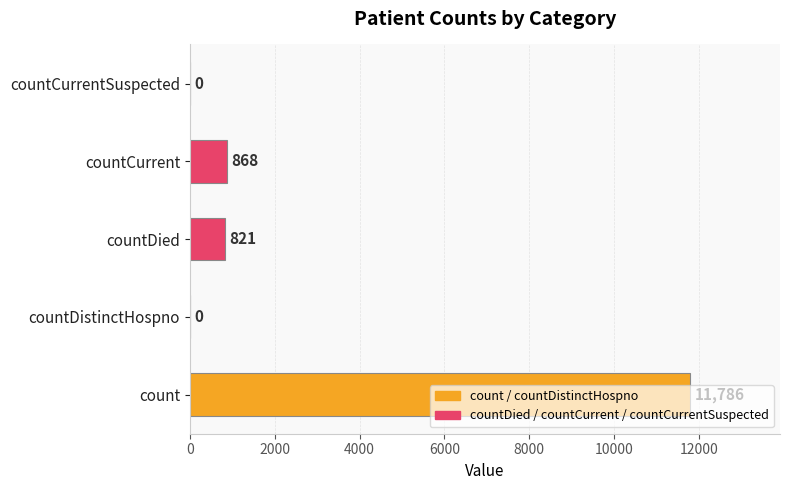

The chart shows a value of 868 at countCurrent. True or false?

True